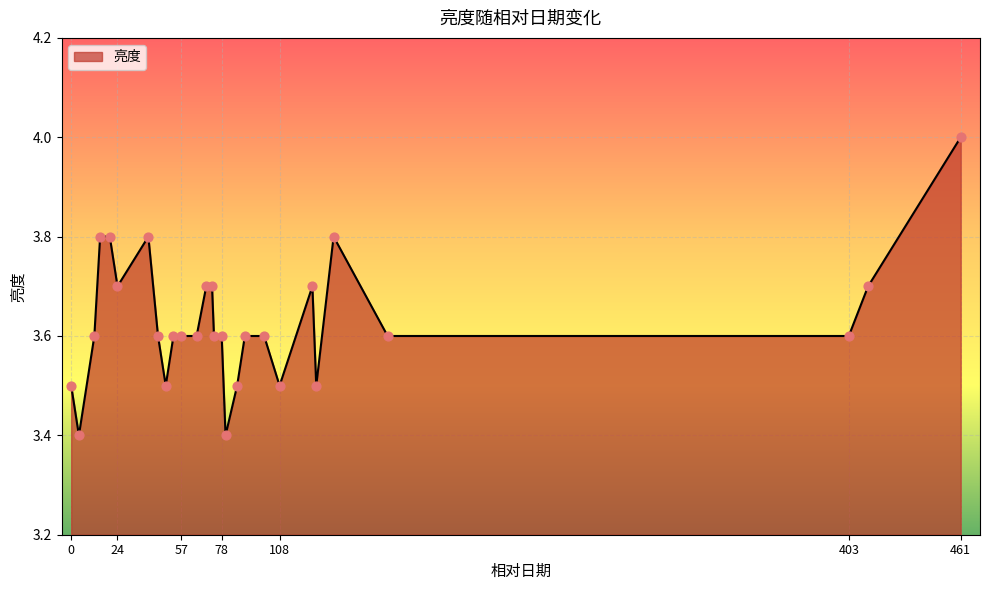

What is the smallest value displayed?

3.4